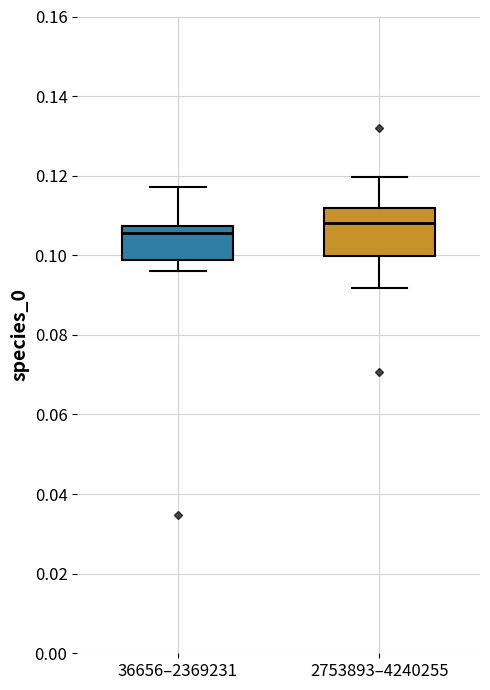

Reading left to right, transcribe this box plot: for each box, give where its median line is, the range the box spans, and where its two whiskers end, as read against the y-axis. The values are not printed on the chart, so give them approximately, as read against the axis.

36656–2369231: median 0.106, box 0.098 to 0.108, whiskers 0.096 to 0.118
2753893–4240255: median 0.108, box 0.100 to 0.112, whiskers 0.092 to 0.120